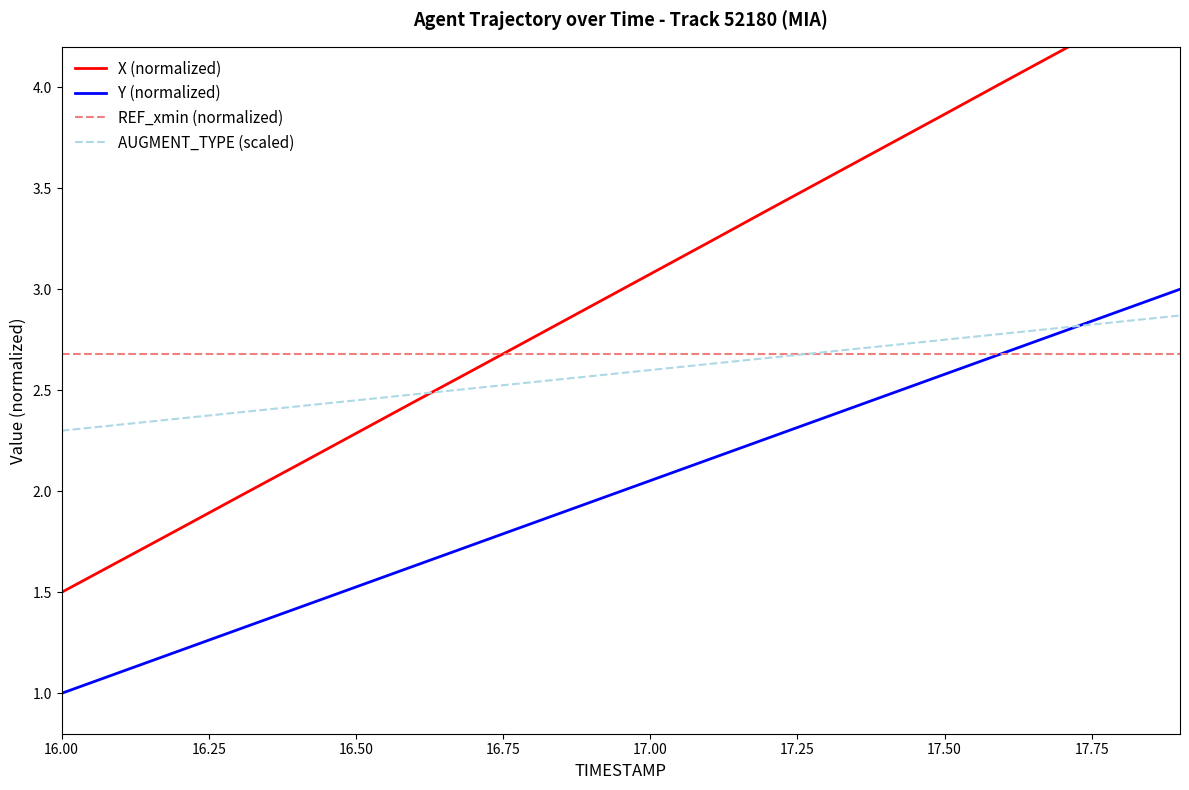

The value of REF_xmin (normalized) at 16.50 is 1.8. True or false?

False